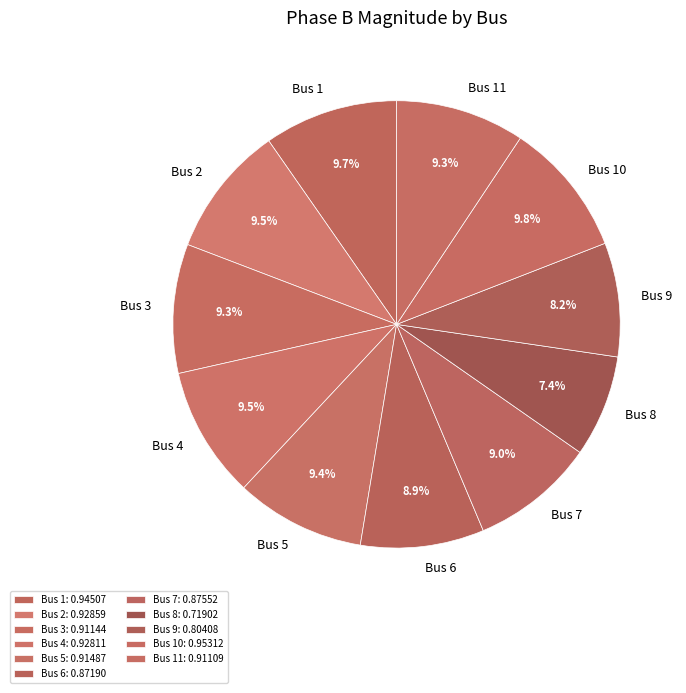

What percentage do Bus 2 and Bus 4 together represent?

19.0%